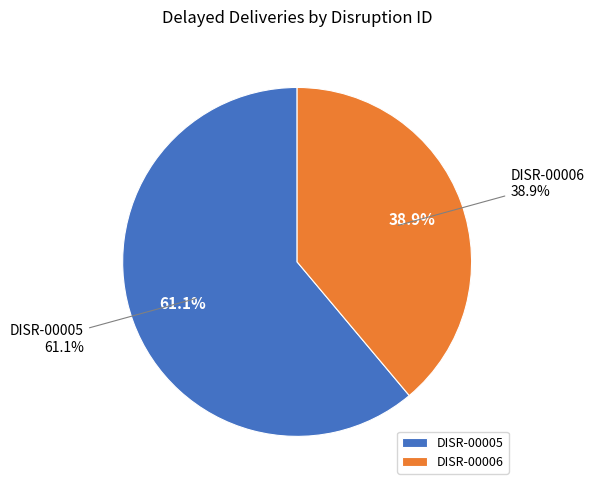

Which slice is the smallest?

DISR-00006